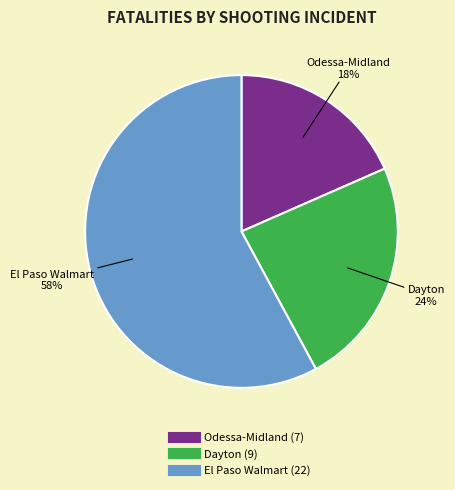

Does any single category account for the majority?

Yes